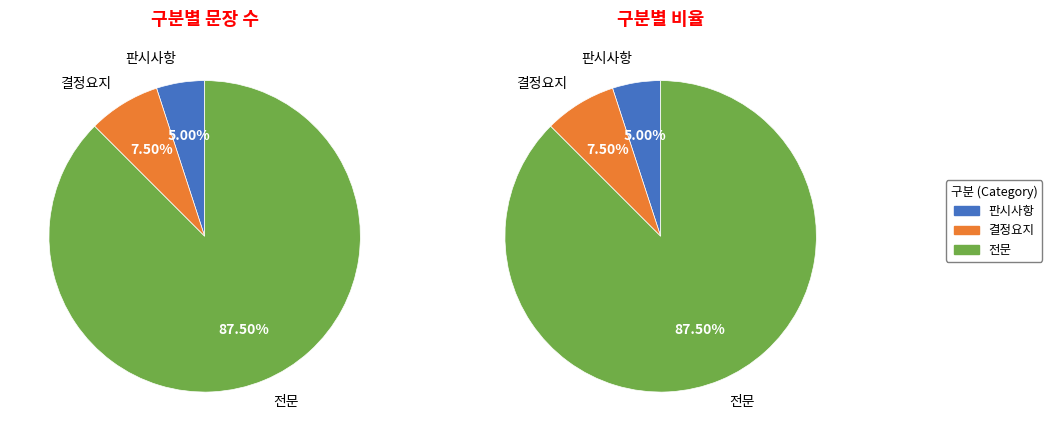

To the nearest percent, what percentage of the pie is 전문?

88%